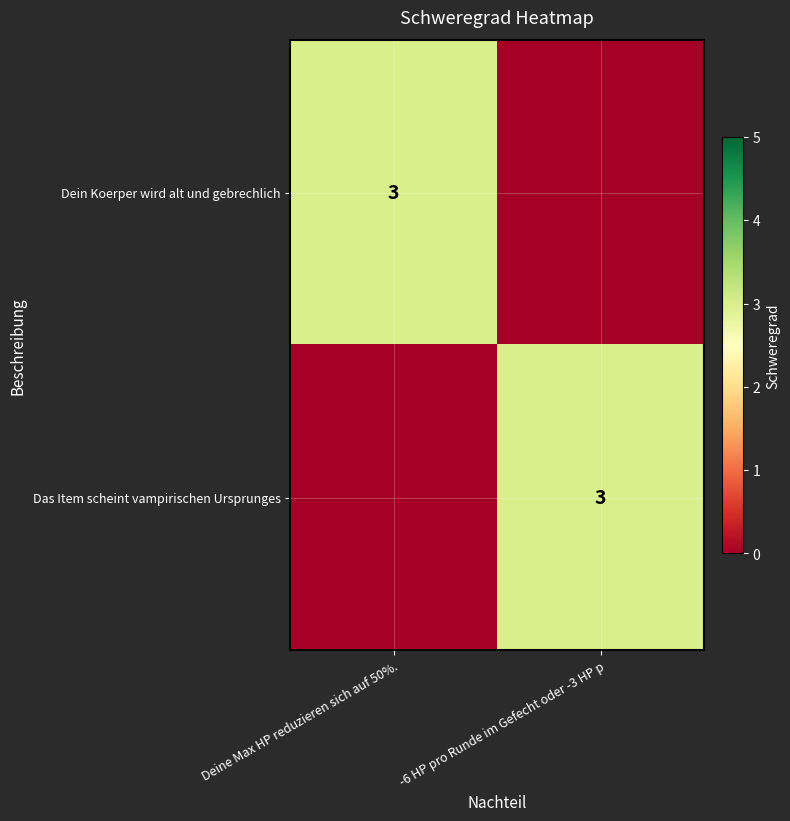

Is it true that Das Item scheint vampirischen Ursprunges equals 3 at -6 HP pro Runde im Gefecht oder -3 HP p?

True